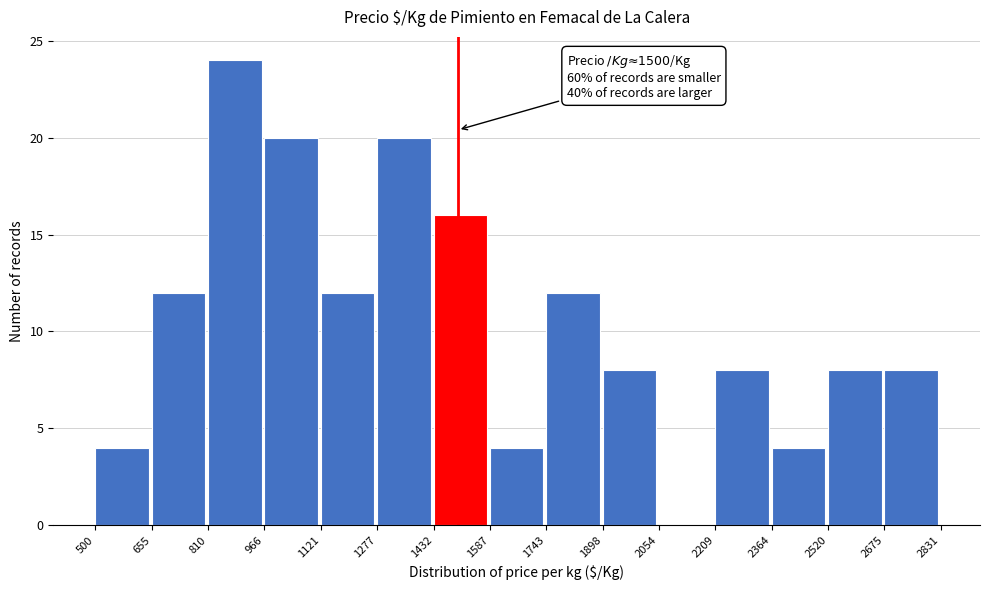

Over which range of the x-axis is the bar tallest?

810 to 966